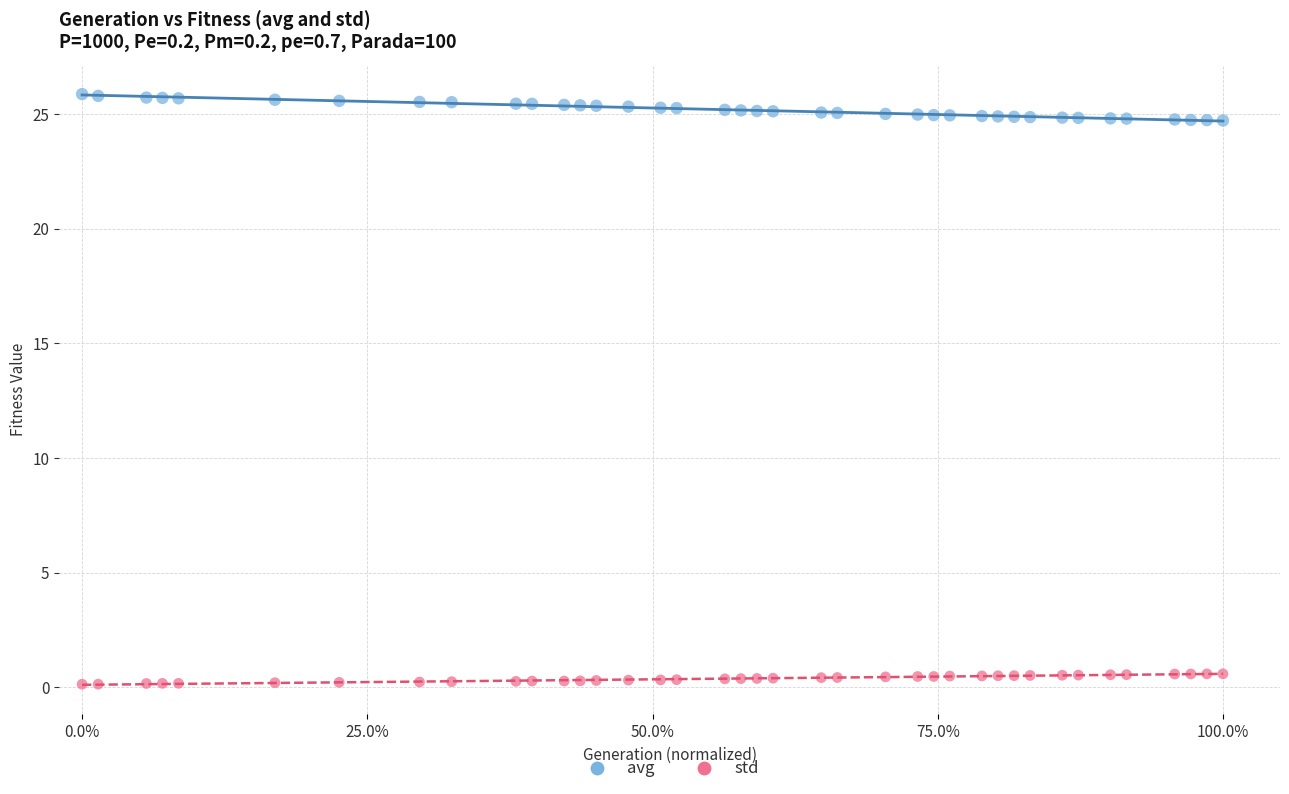

Which series reaches the maximum Y coordinate?

avg